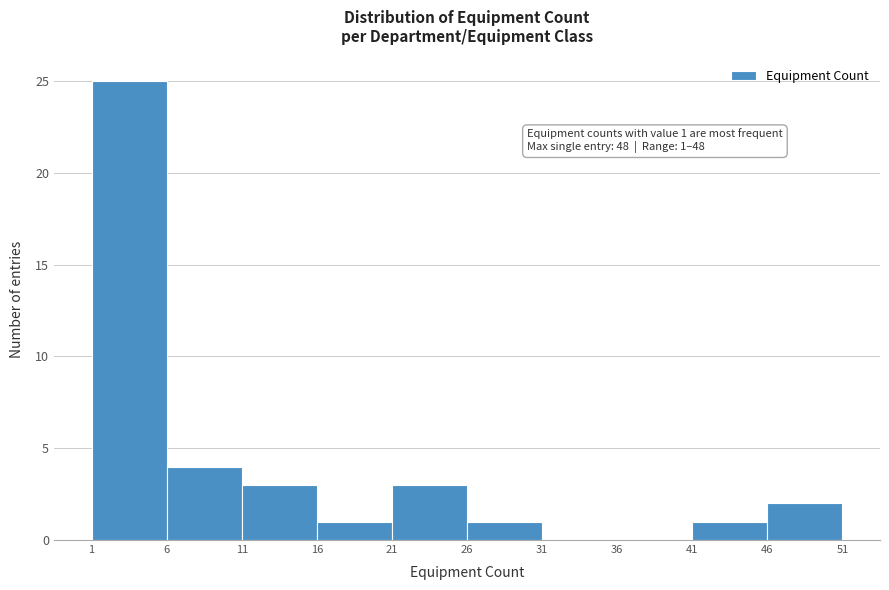

Which range on the x-axis has the tallest bar?

1 to 6